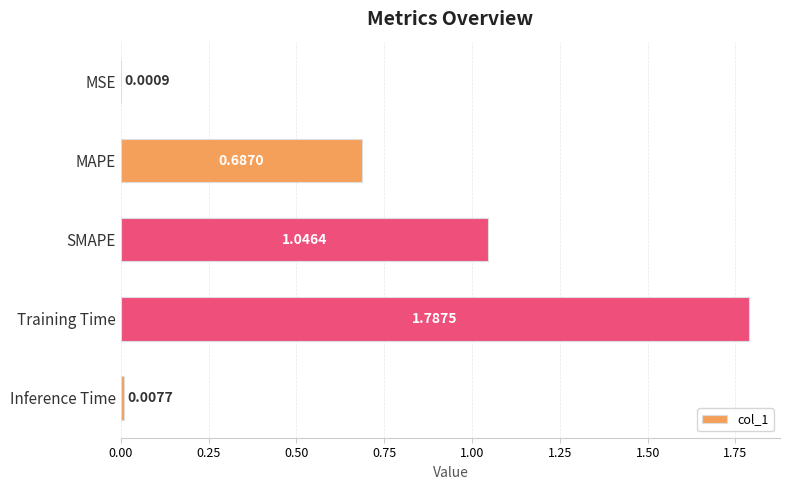

Between MAPE and MSE, which is larger?

MAPE